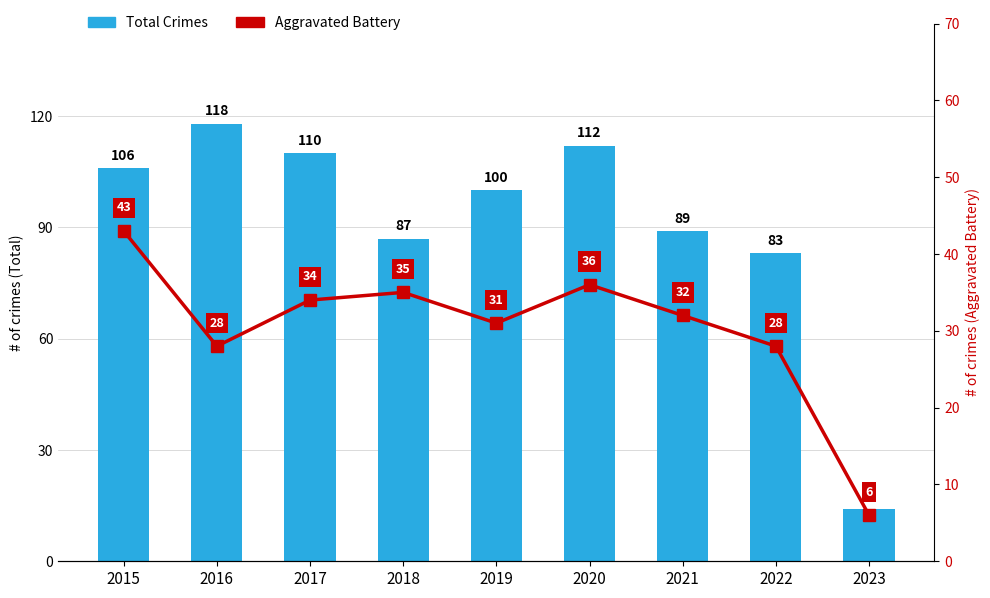

What is the average value of the Aggravated Battery series?

30